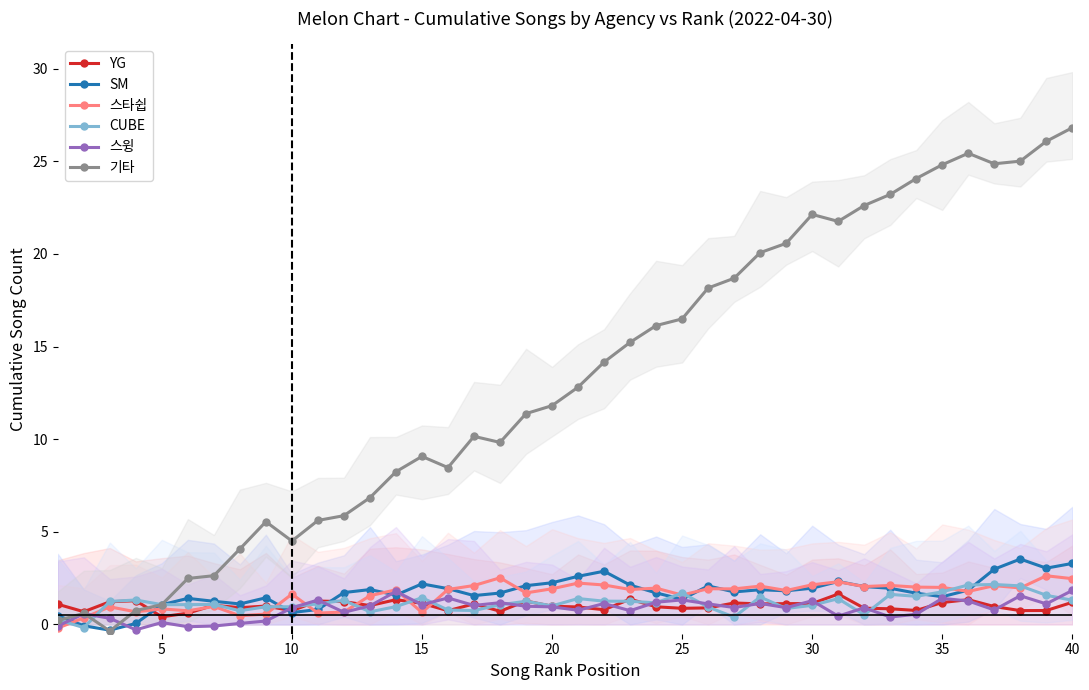

What is the difference between the second highest and second lowest values in the 스타쉽 series?

2.2